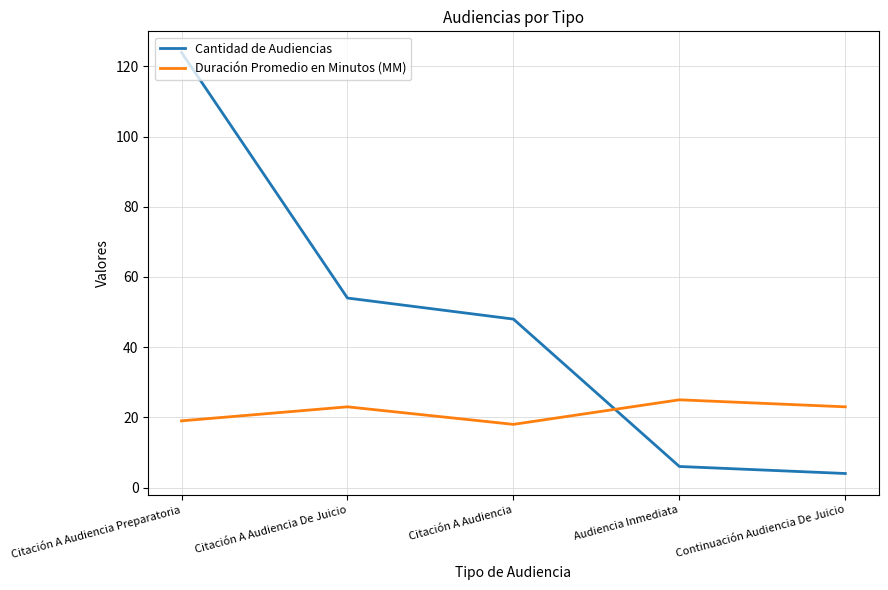

At which category is the sum across all series the highest?

Citación A Audiencia Preparatoria